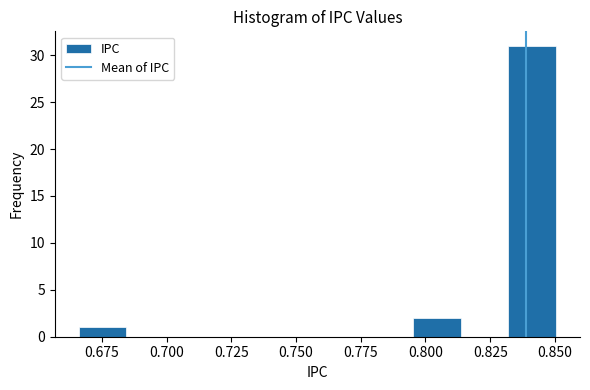

Around what value on the x-axis is the tallest bar? Give the approximate position of its centre, as read against the axis.

0.840